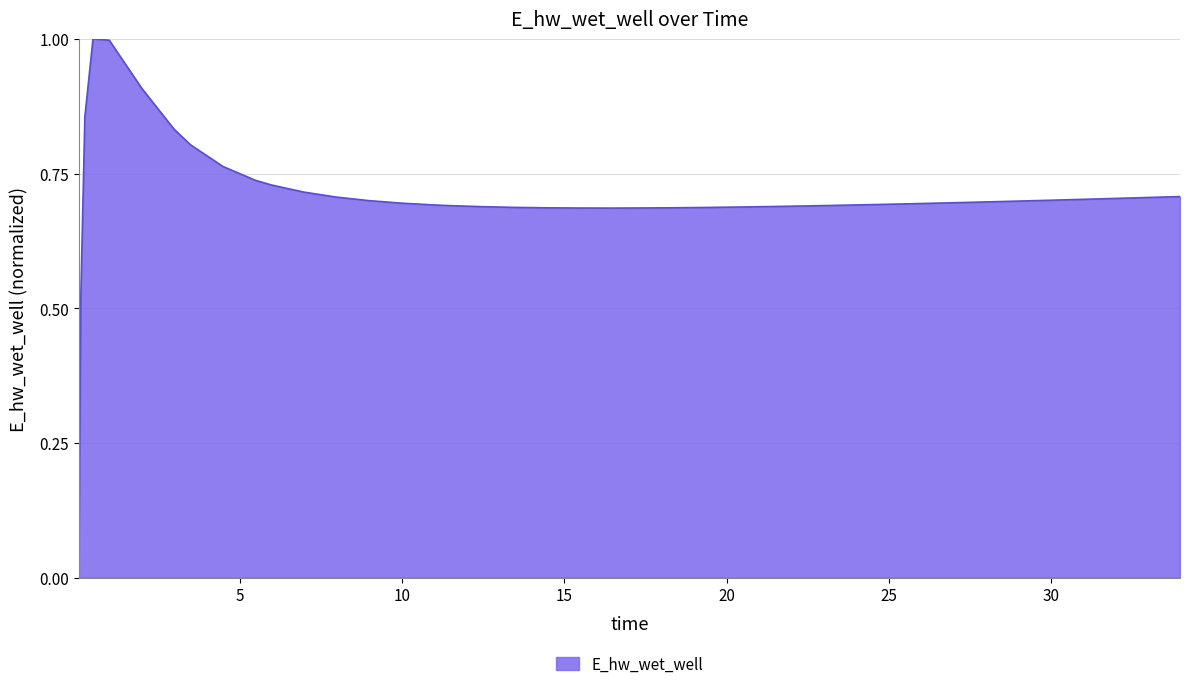

What is the difference between the maximum and minimum values?

1.0